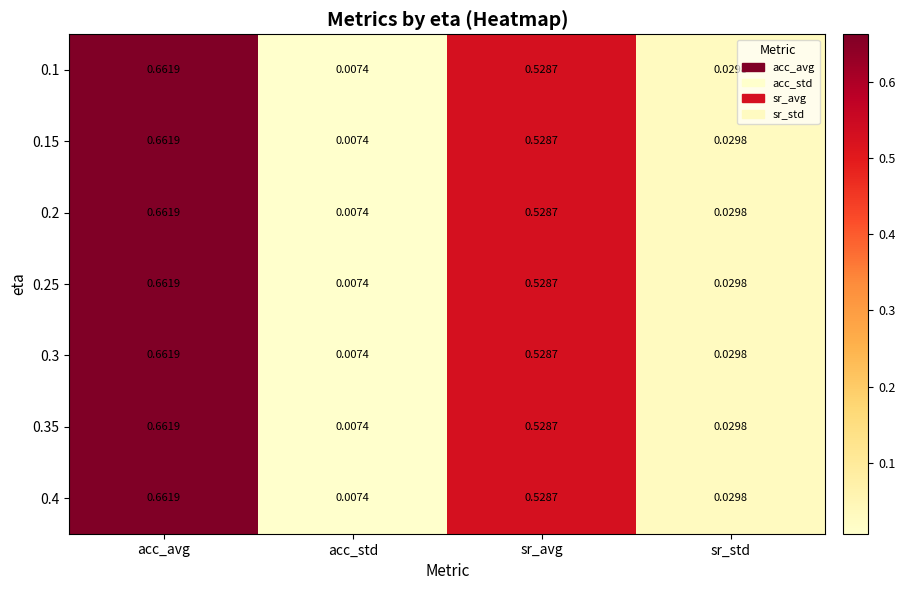

Which label corresponds to the smallest value in the chart?

acc_std